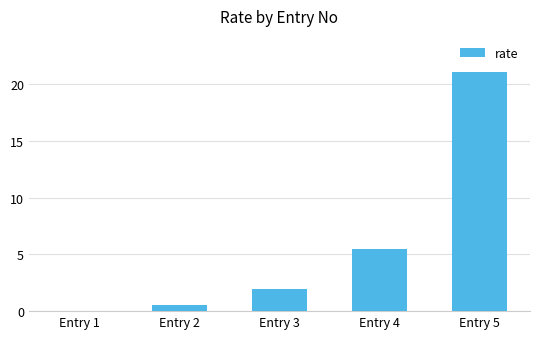

Is it true that the value at Entry 1 is 7.8?

False